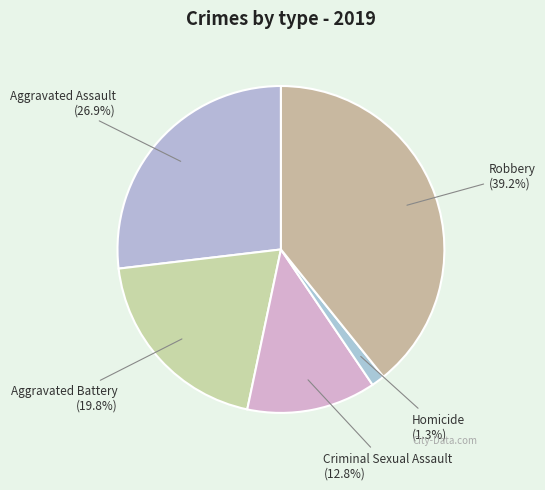

To the nearest percent, what percentage of the pie is Robbery?

39%